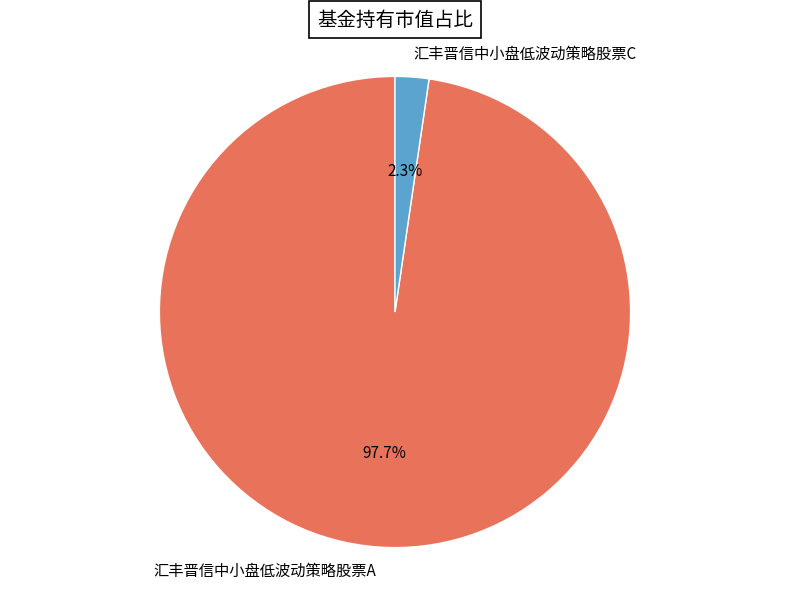

What is the majority slice?

汇丰晋信中小盘低波动策略股票A